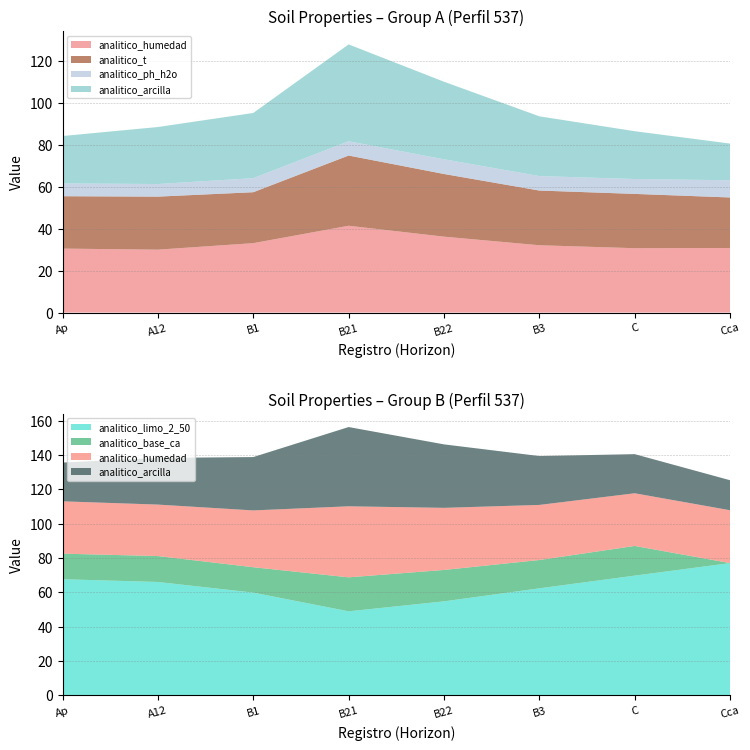

Reading left to right, what are all the values shown in this chart?

analitico_humedad: 30.5	30.0	33.1	41.4	36.2	32.1	30.7	30.8
analitico_t: 25.0	25.3	24.3	33.5	29.9	26.1	25.9	24.1
analitico_ph_h2o: 6.1	6.0	6.7	6.8	7.0	6.9	7.1	8.2
analitico_arcilla: 22.6	27.2	31.1	46.2	37.0	28.5	22.8	17.5
analitico_limo_2_50: 67.6	66.0	59.8	48.9	54.7	62.3	69.7	77.0
analitico_base_ca: 14.9	15.1	14.8	19.8	18.3	16.5	17.3	0.0